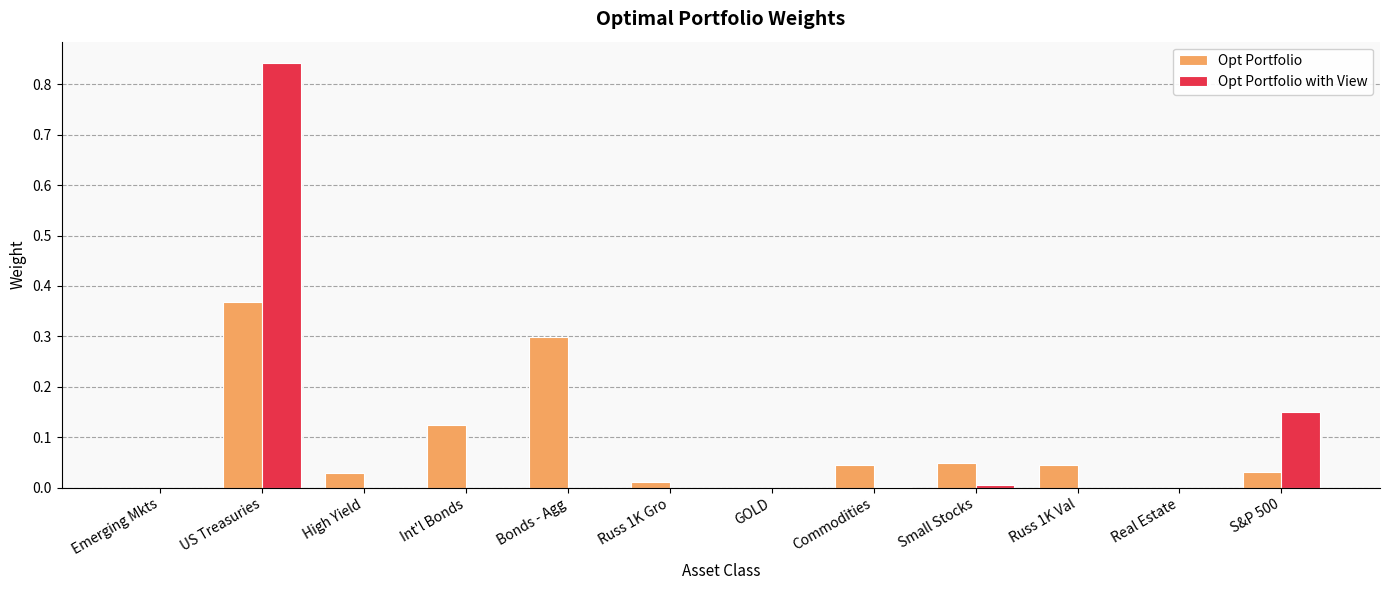

Does the chart contain stacked bars?

No